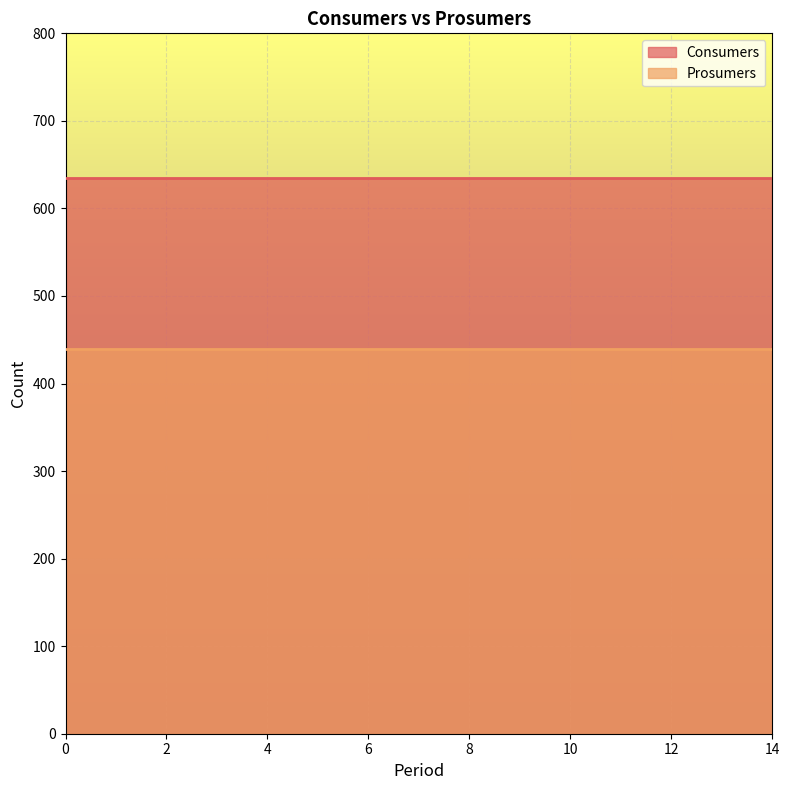

What is the greatest value displayed?

635